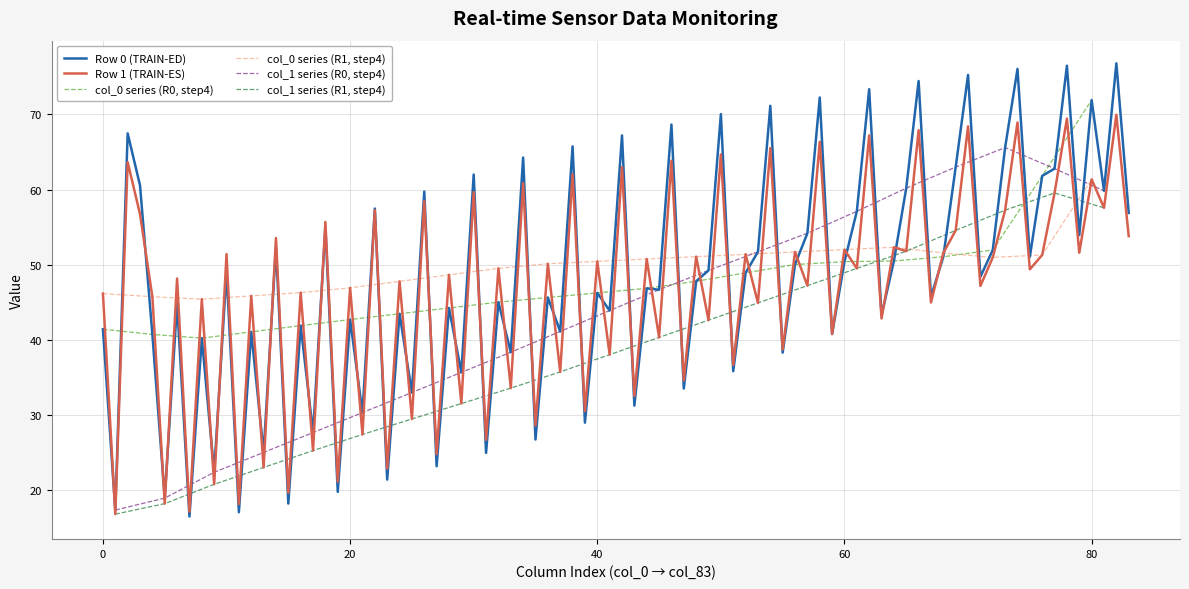

The Row 0 (TRAIN-ED) series shows 71.9 at 80. True or false?

True